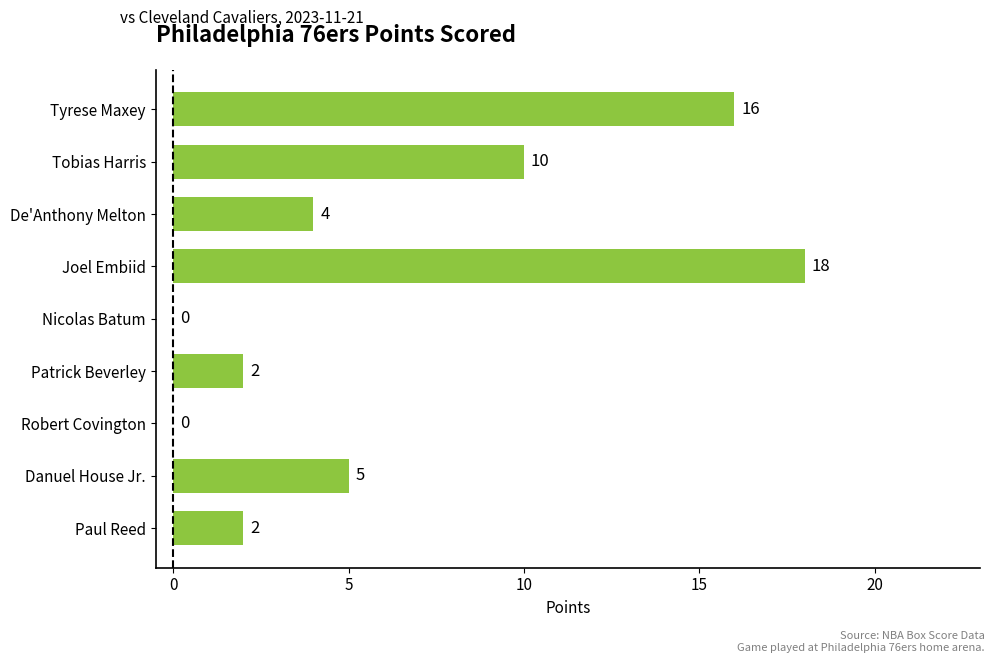

Where is the data nearest to the value 9?

Tobias Harris